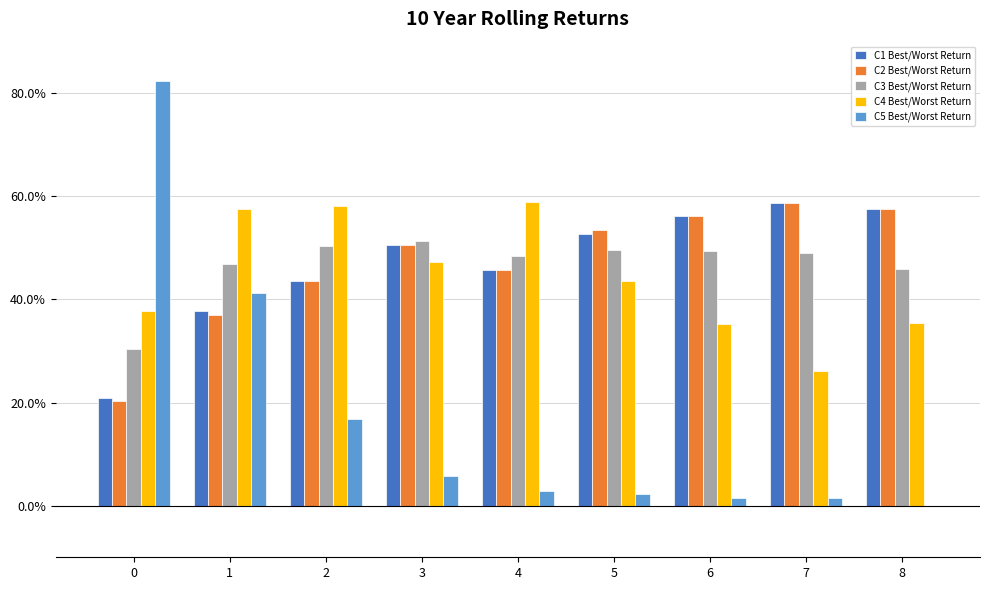

What is the minimum value for C3 Best/Worst Return?

0.3